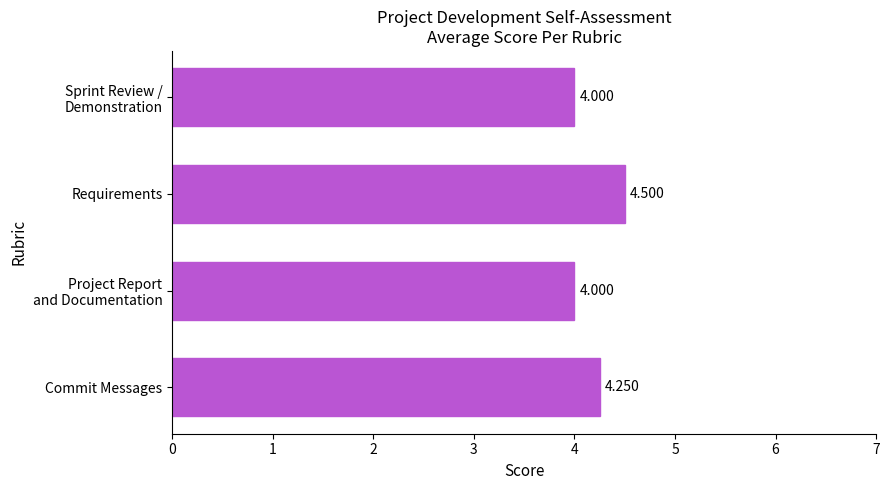

What is the difference between the second highest and second lowest values?

0.2